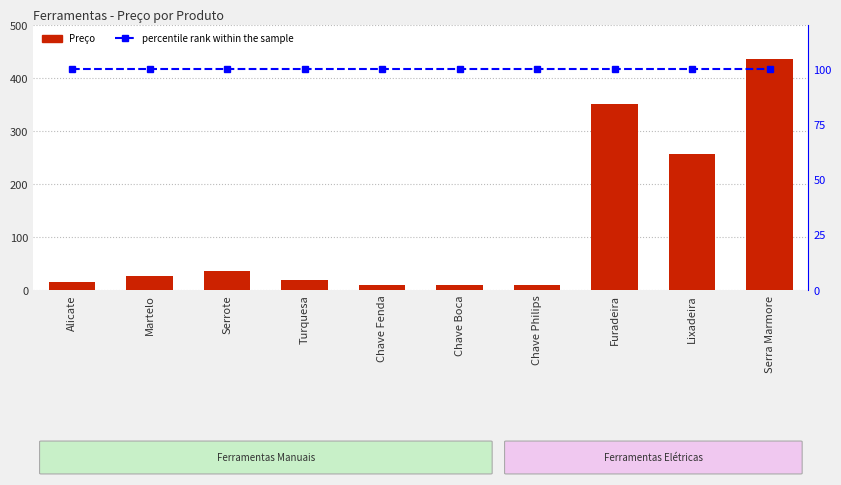

What is the maximum value for Preço?

435.5